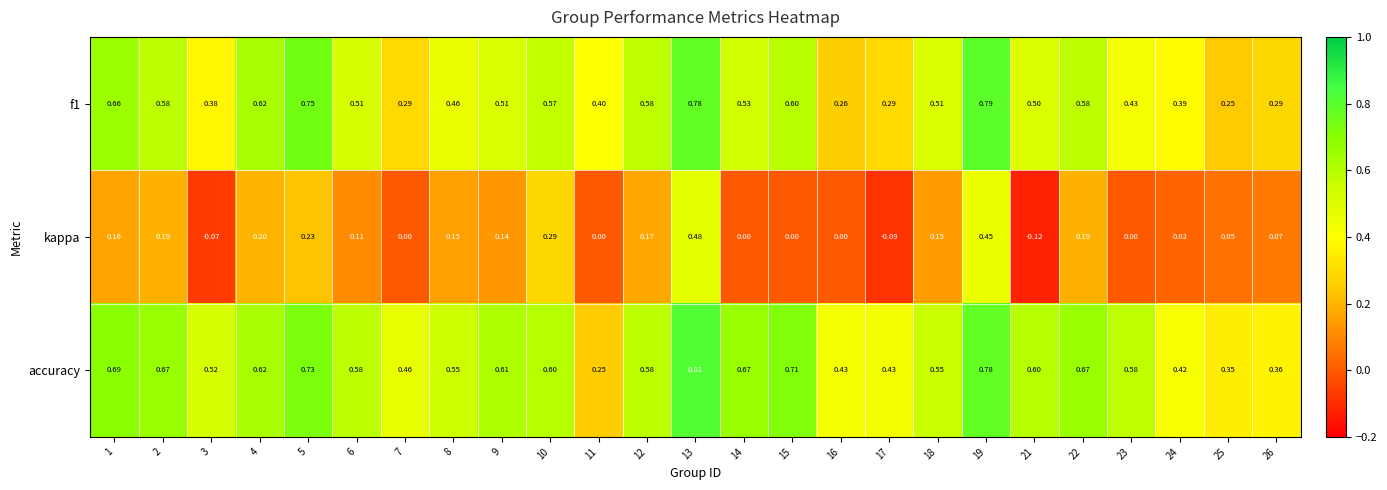

Rank the series at 10 from highest to lowest value.

accuracy, f1, kappa